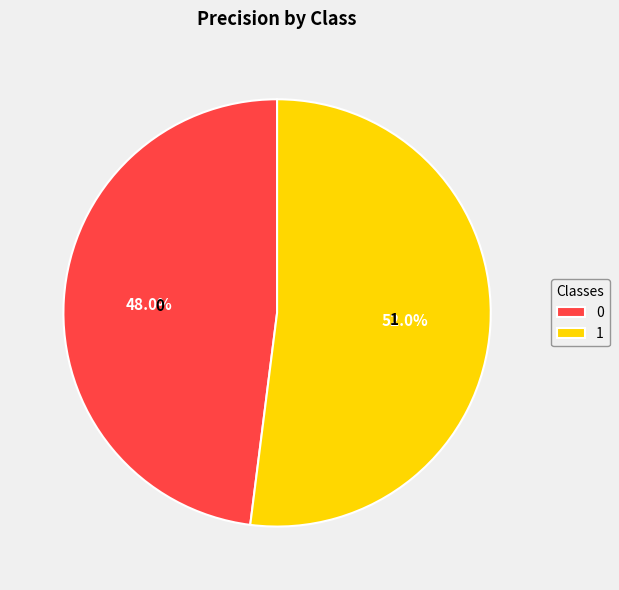

Which has a higher value, 1 or 0?

1